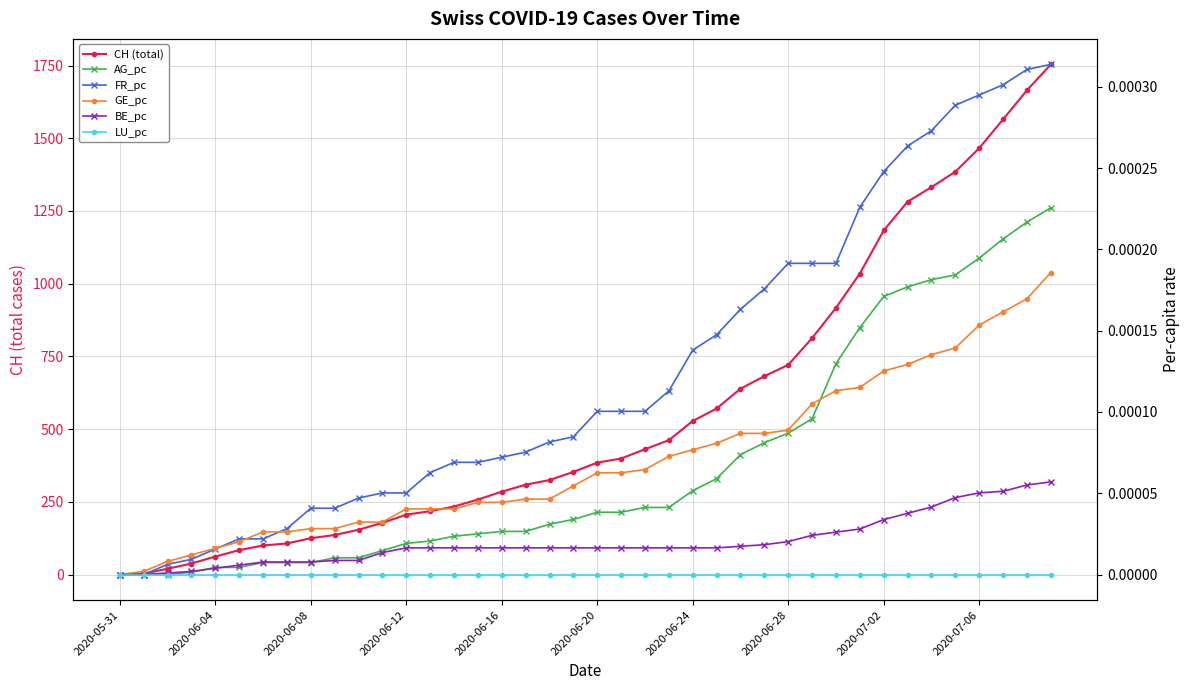

True or false: AG_pc has a value of 0.0 at 2020-06-12.

True